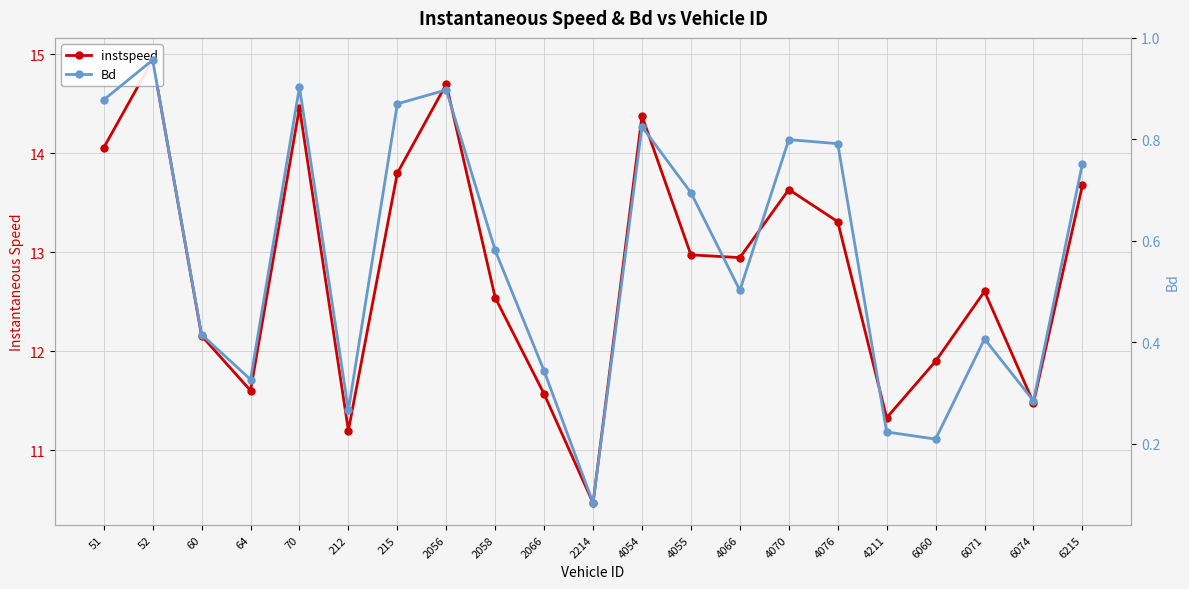

Is it true that instspeed equals 24.3 at 2056?

False